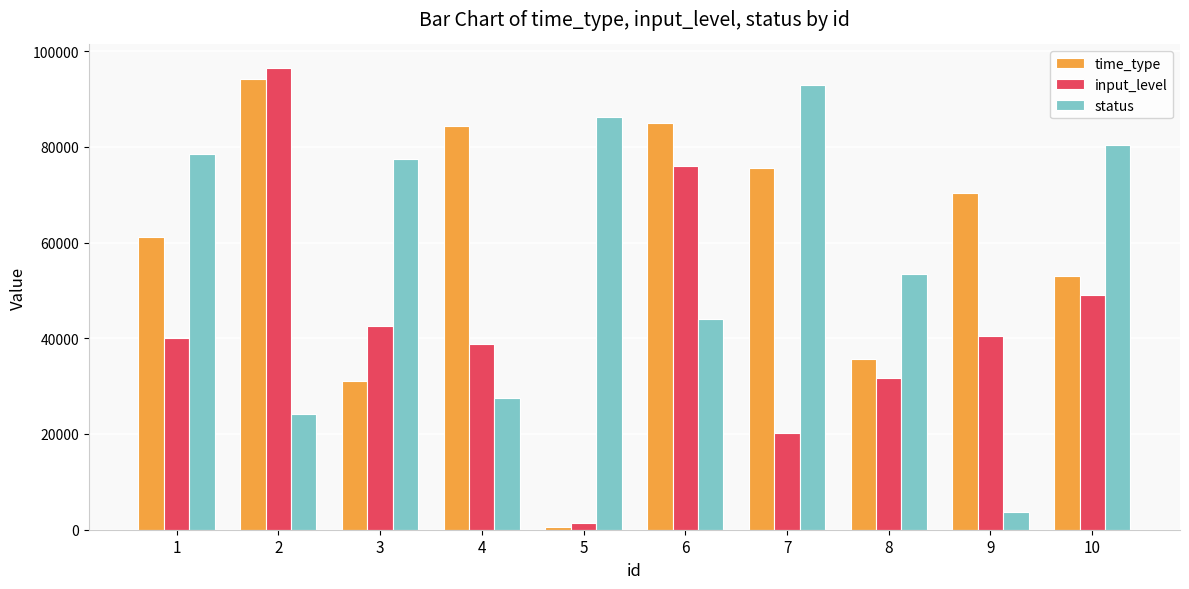

What are all the series names shown in the legend?

time_type, input_level, status